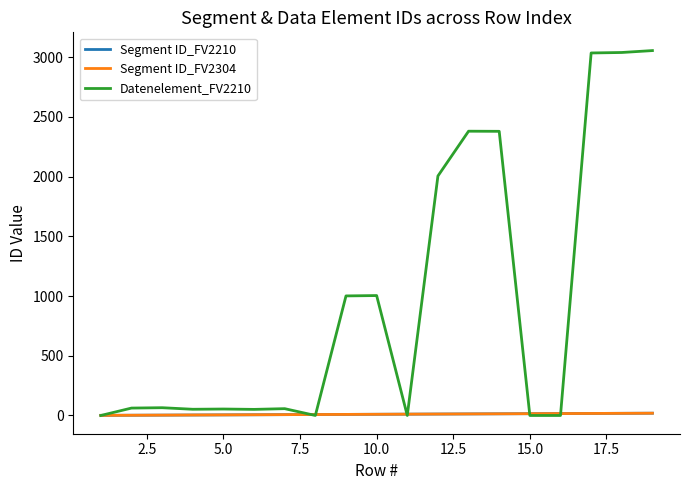

True or false: Datenelement_FV2210 has more than 2 points higher than both neighbors.

True